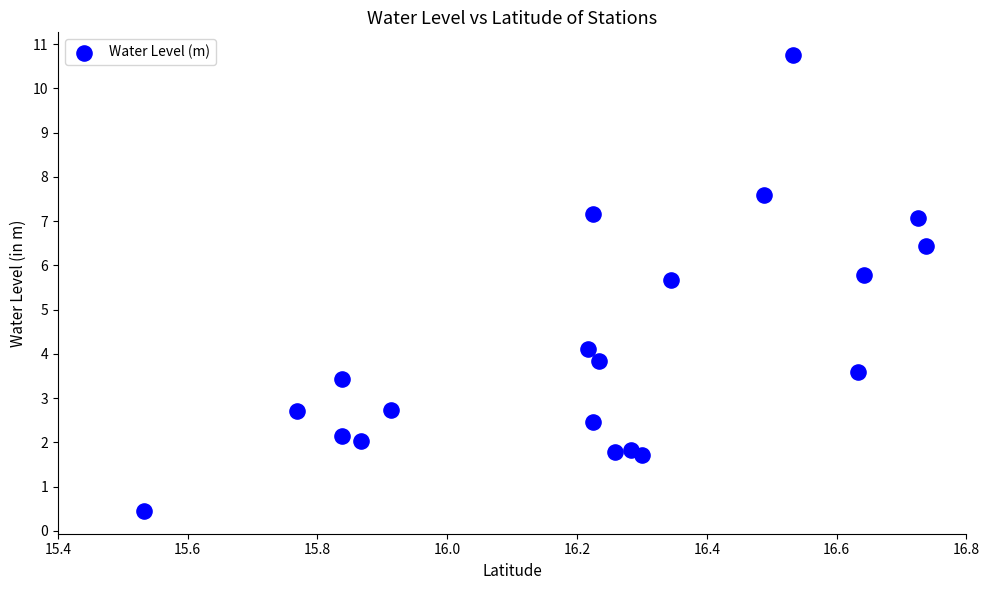

What Y value in the scatter plot is closest to 5?

5.7